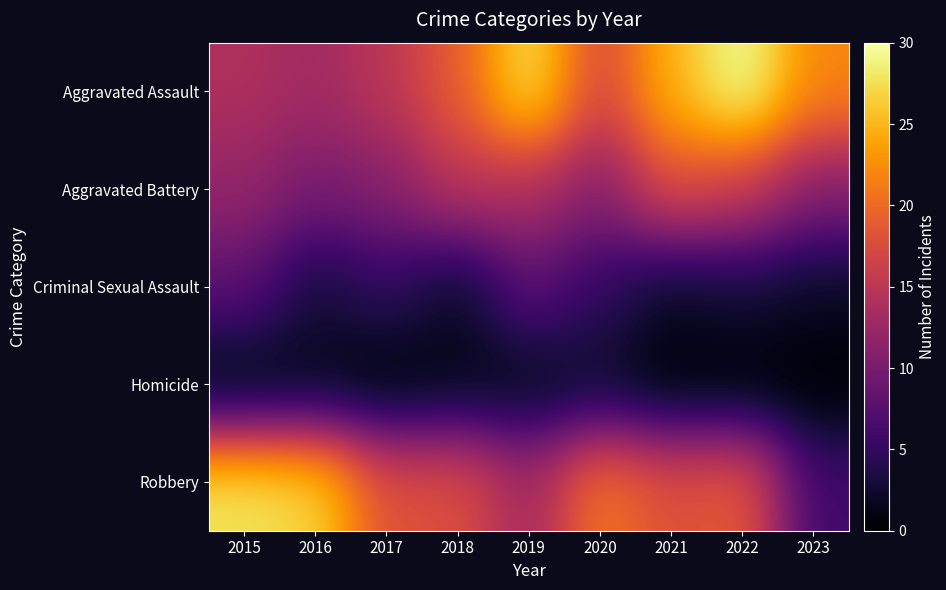

Reading right to left, list all the values displayed in this chart.

Aggravated Assault: 2023=22	2022=30	2021=25	2020=17	2019=28	2018=19	2017=15	2016=13	2015=14
Aggravated Battery: 2023=11	2022=16	2021=18	2020=11	2019=14	2018=15	2017=11	2016=10	2015=12
Criminal Sexual Assault: 2023=2	2022=3	2021=2	2020=5	2019=8	2018=2	2017=5	2016=3	2015=8
Homicide: 2023=0	2022=0	2021=0	2020=2	2019=1	2018=1	2017=0	2016=1	2015=0
Robbery: 2023=6	2022=19	2021=18	2020=21	2019=13	2018=18	2017=18	2016=27	2015=28